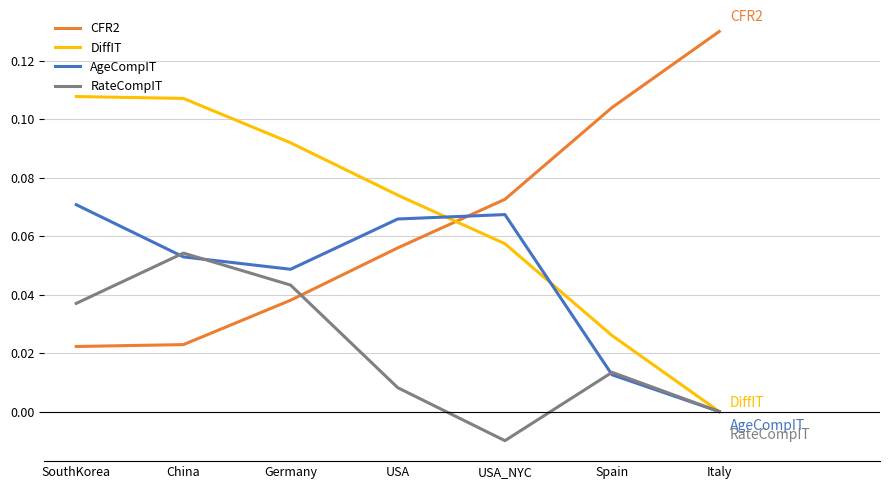

After their last crossing, which series has the higher values: CFR2 or DiffIT?

CFR2